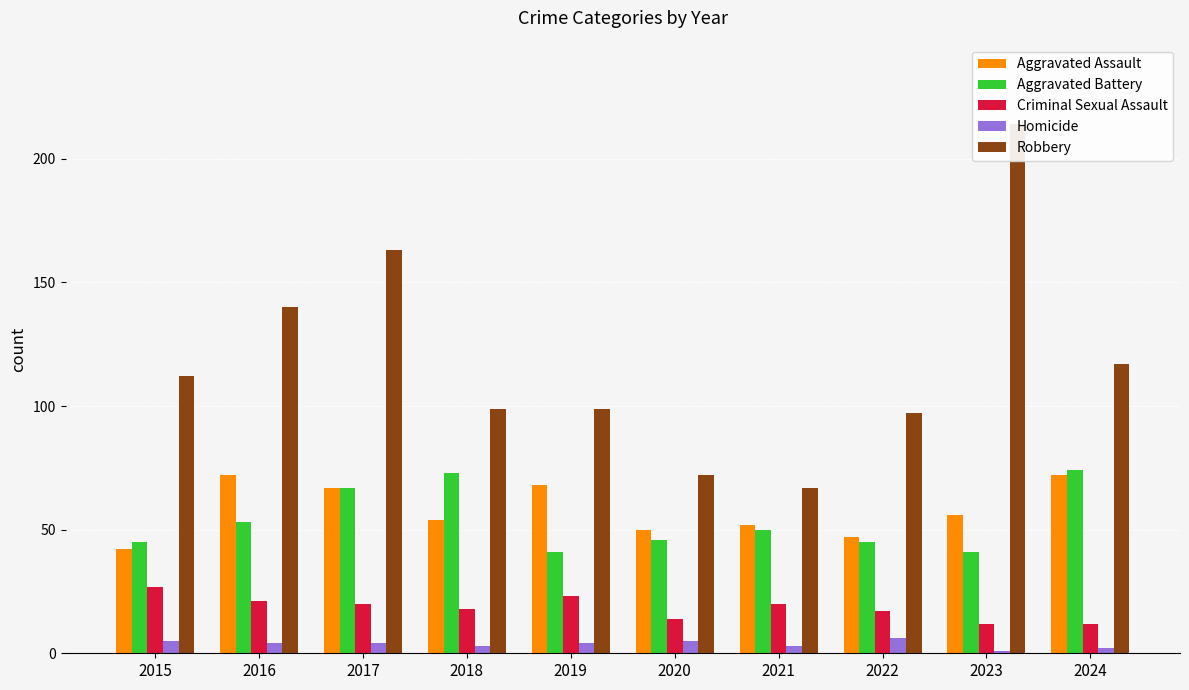

At which category does the chart reach its minimum across all series?

2023